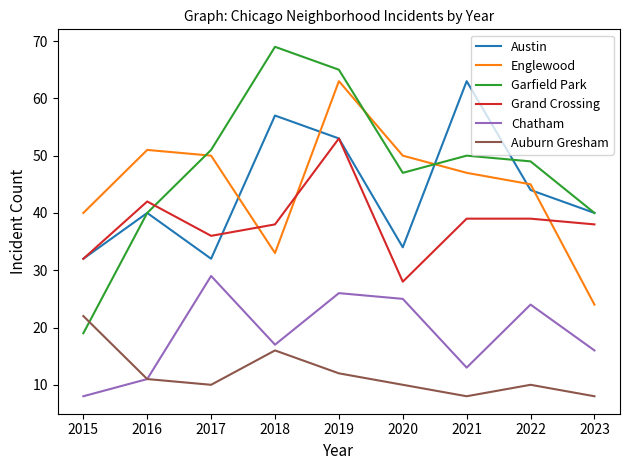

Reading left to right, extract all data points from this chart.

Austin: 2015=32	2016=40	2017=32	2018=57	2019=53	2020=34	2021=63	2022=44	2023=40
Englewood: 2015=40	2016=51	2017=50	2018=33	2019=63	2020=50	2021=47	2022=45	2023=24
Garfield Park: 2015=19	2016=40	2017=51	2018=69	2019=65	2020=47	2021=50	2022=49	2023=40
Grand Crossing: 2015=32	2016=42	2017=36	2018=38	2019=53	2020=28	2021=39	2022=39	2023=38
Chatham: 2015=8	2016=11	2017=29	2018=17	2019=26	2020=25	2021=13	2022=24	2023=16
Auburn Gresham: 2015=22	2016=11	2017=10	2018=16	2019=12	2020=10	2021=8	2022=10	2023=8